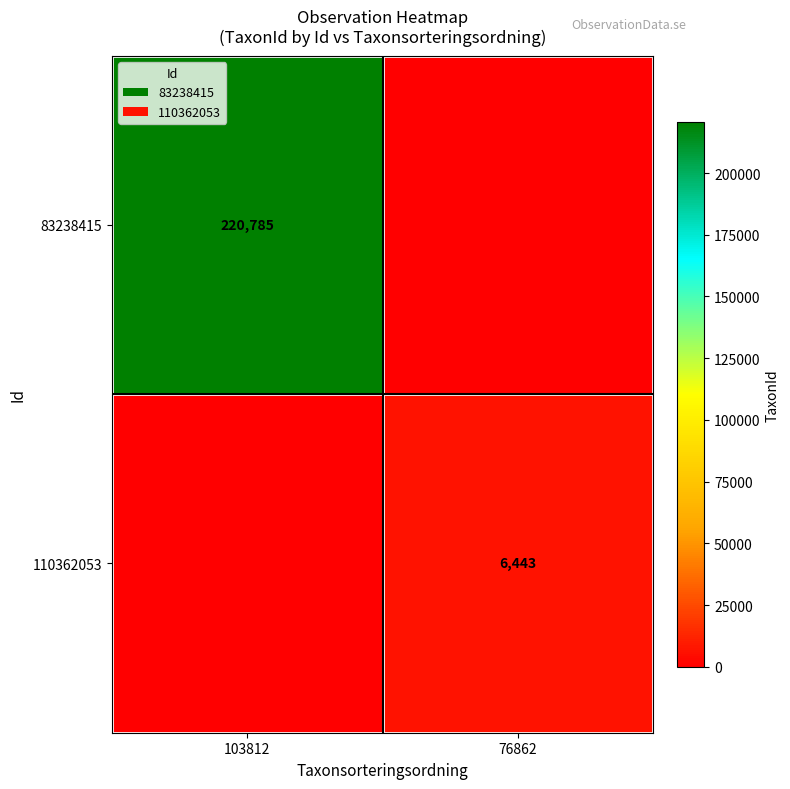

Is it true that 83238415 equals 220785 at 103812?

True